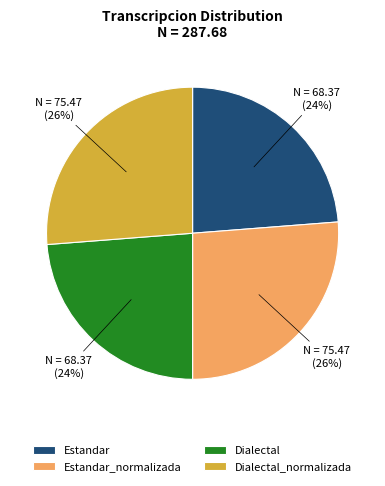

To the nearest percent, what is the combined percentage of Estandar and Dialectal?

48%